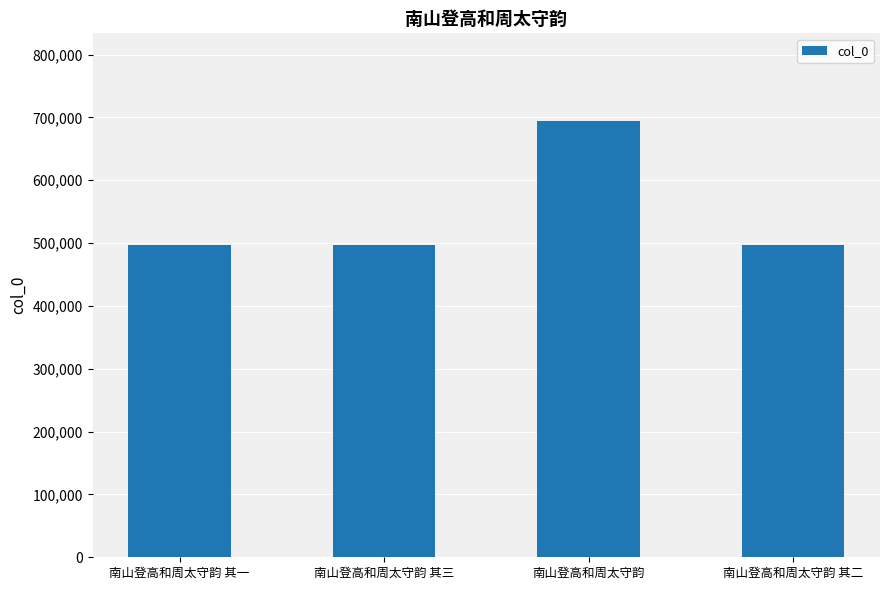

What is the minimum value shown in the chart?

497765